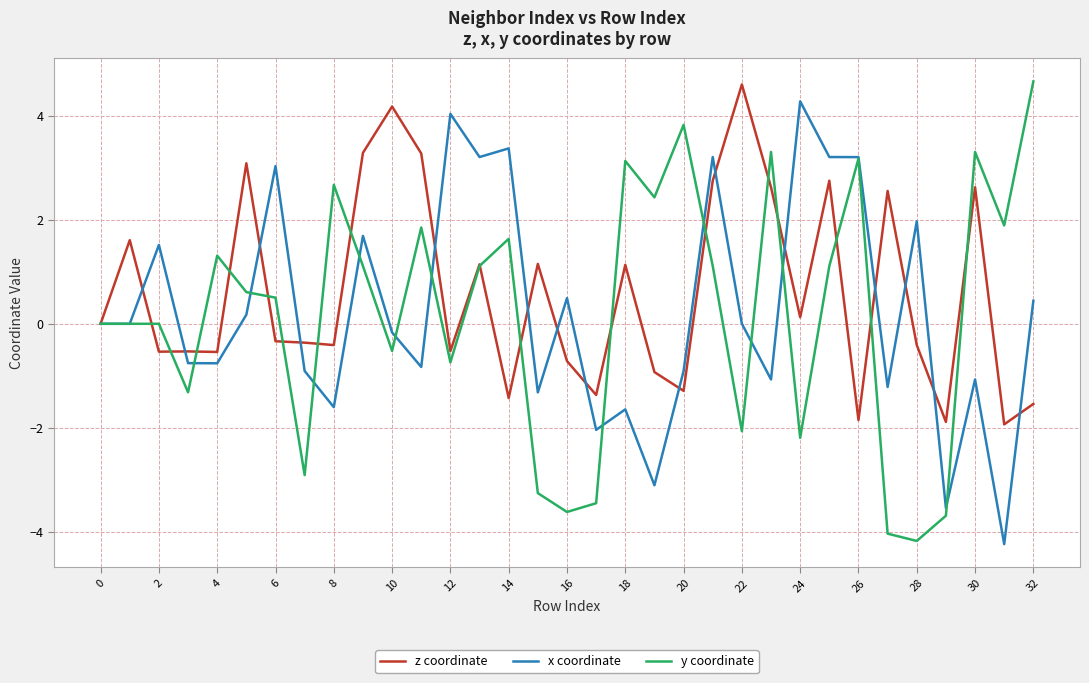

What is the lowest value of the x coordinate series?

-4.2